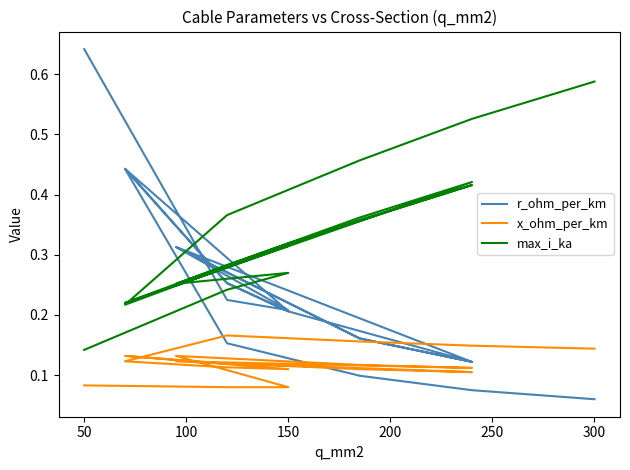

What is the greatest value displayed?

0.6